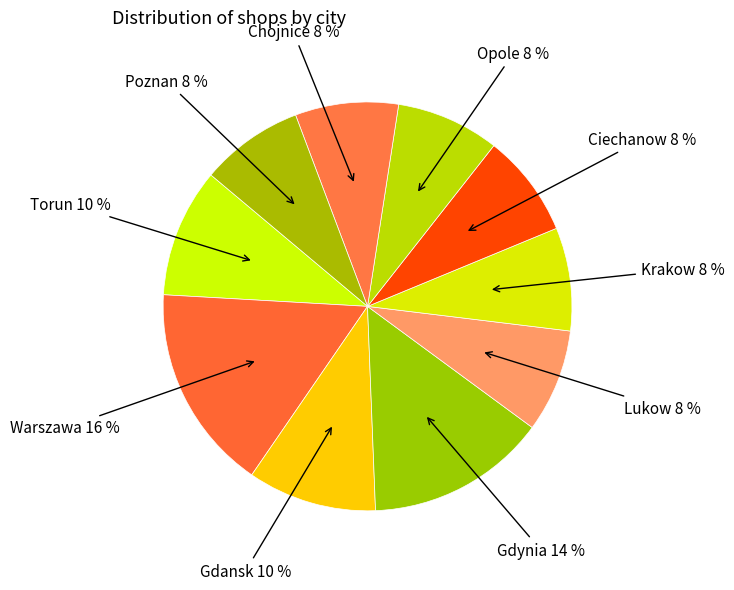

Count the number of slices in the pie.

10